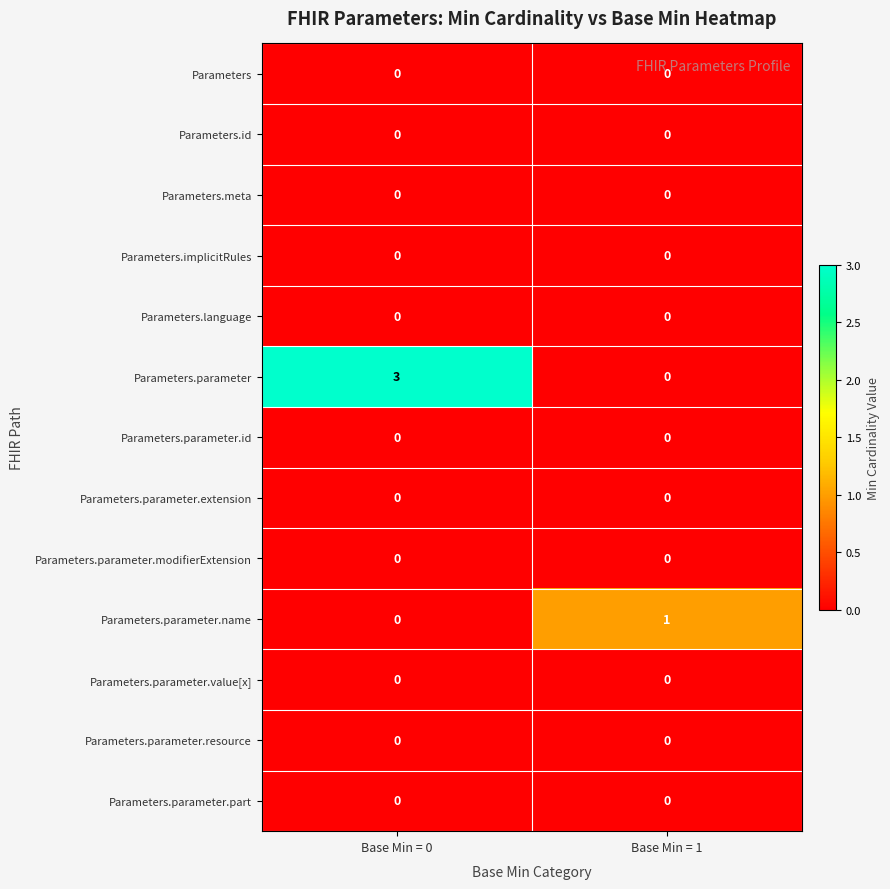

Is it true that Parameters.parameter equals 3 at Base Min = 0?

True